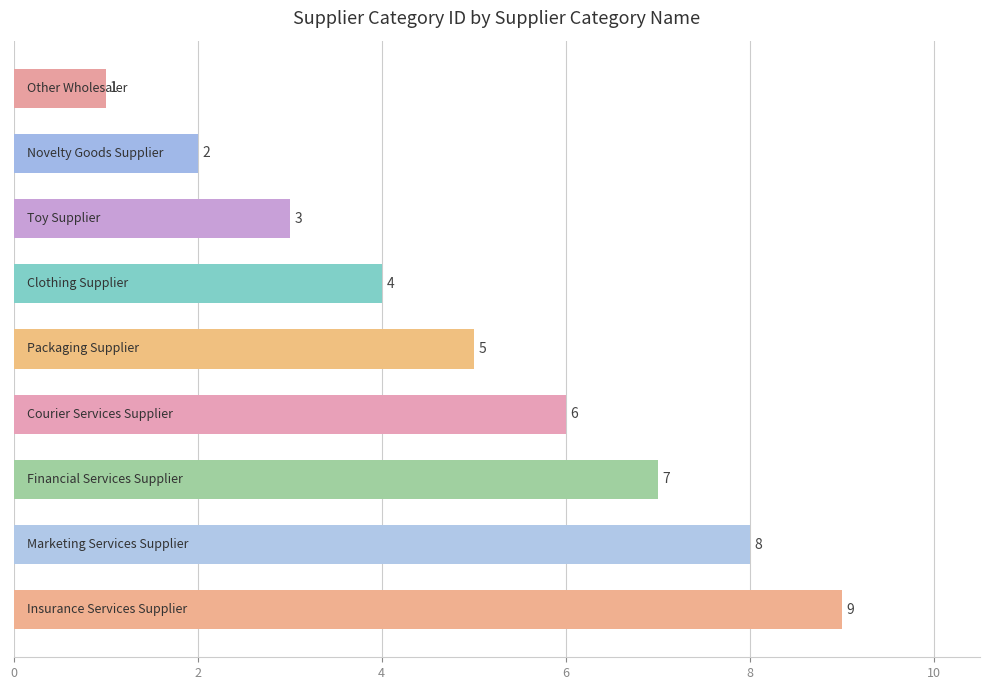

What is the maximum value shown in the chart?

9